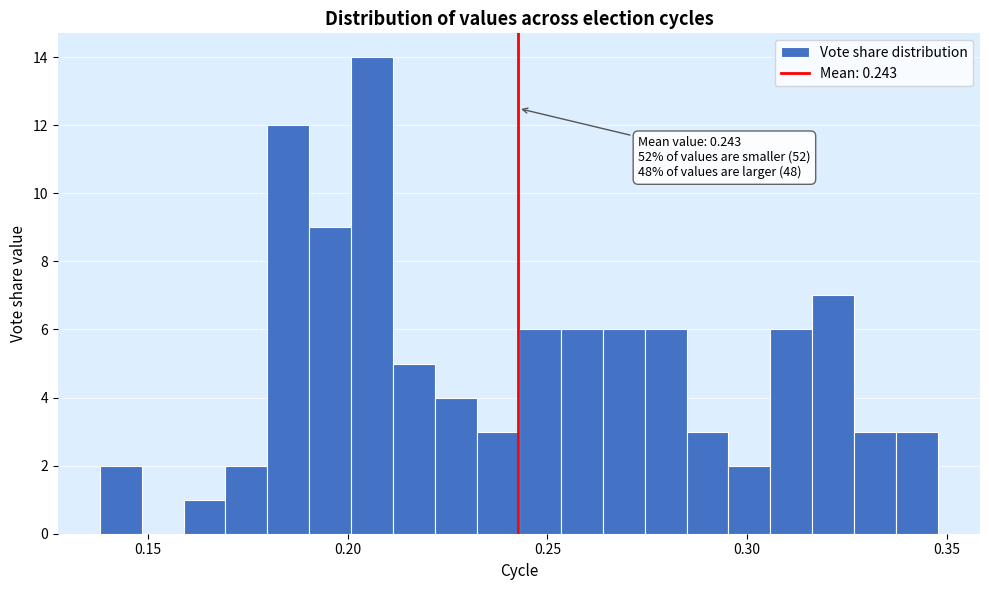

Read against the x-axis, roughly where is the centre of the tallest bar?

0.205